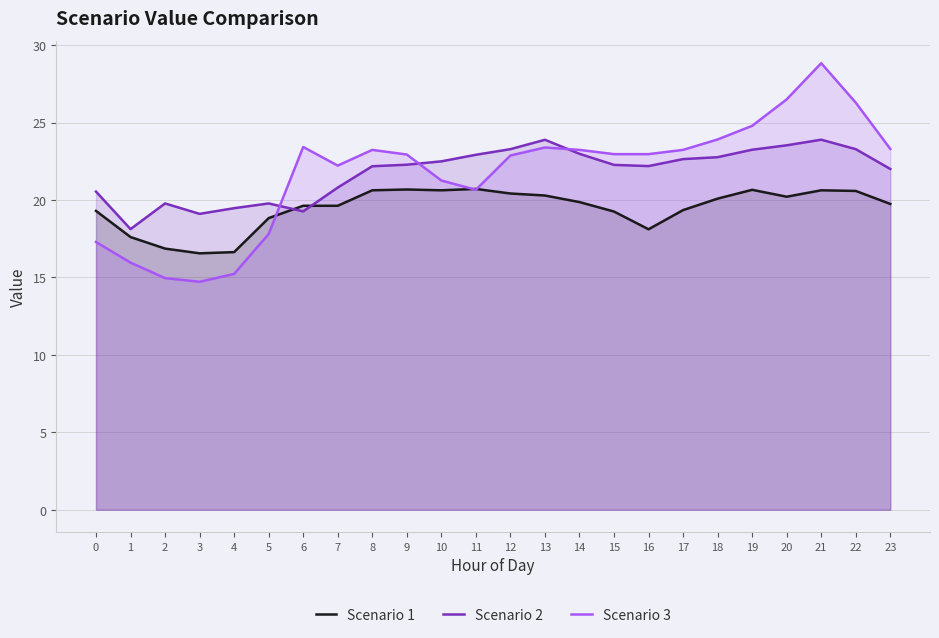

Reading left to right, list all the values displayed in this chart.

Scenario 1: 19.3	17.6	16.9	16.6	16.6	18.8	19.6	19.6	20.6	20.7	20.6	20.7	20.4	20.3	19.9	19.3	18.1	19.3	20.1	20.7	20.2	20.6	20.6	19.7
Scenario 2: 20.5	18.1	19.8	19.1	19.5	19.8	19.3	20.8	22.2	22.3	22.5	22.9	23.3	23.9	23.0	22.3	22.2	22.6	22.8	23.2	23.5	23.9	23.3	22.0
Scenario 3: 17.3	16.0	15.0	14.7	15.2	17.8	23.4	22.2	23.2	22.9	21.3	20.7	22.9	23.4	23.2	23.0	23.0	23.2	23.9	24.8	26.5	28.8	26.3	23.3